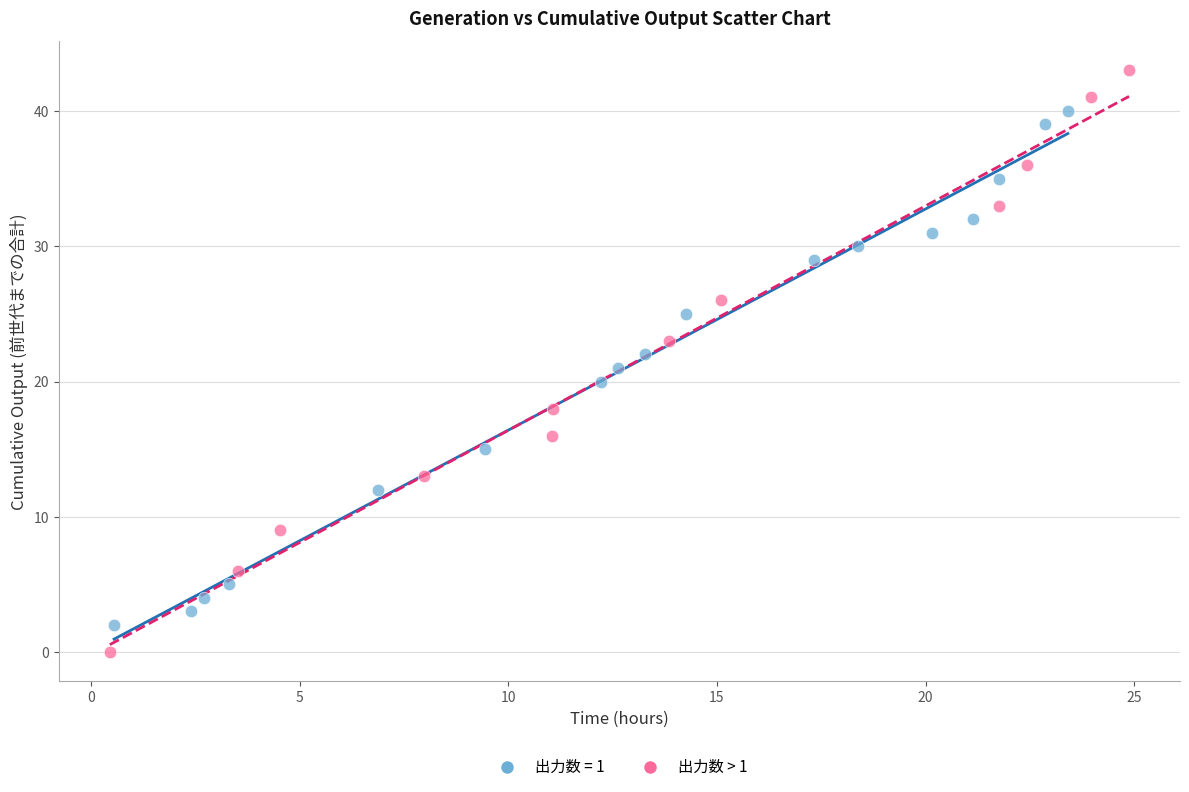

Which series contains the highest Y value?

出力数 > 1